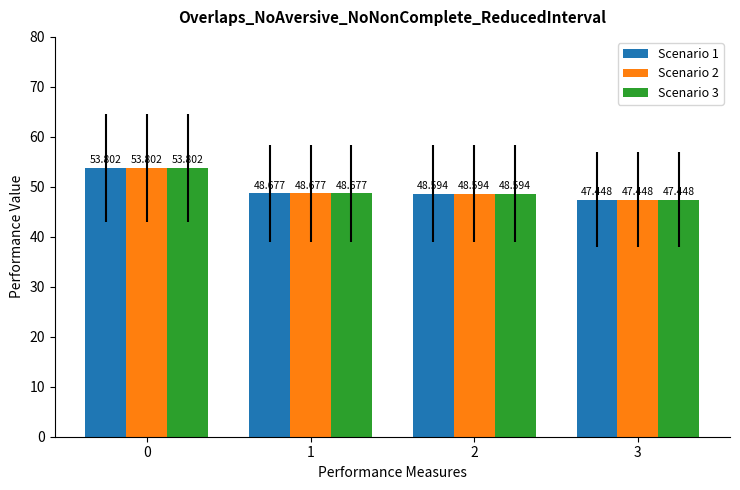

What is the value of the Scenario 3 bar at the 3rd from the left?

48.6